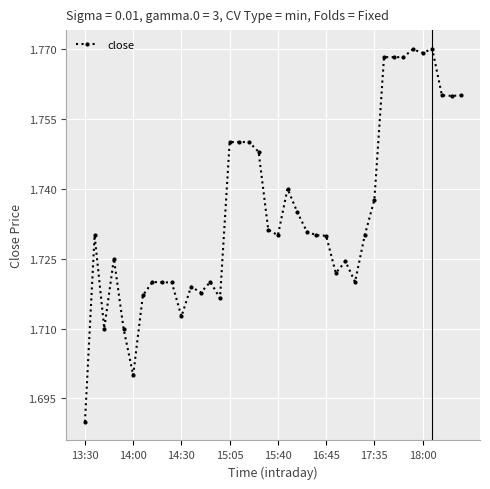

Count the values in the range 1 to 2.

40